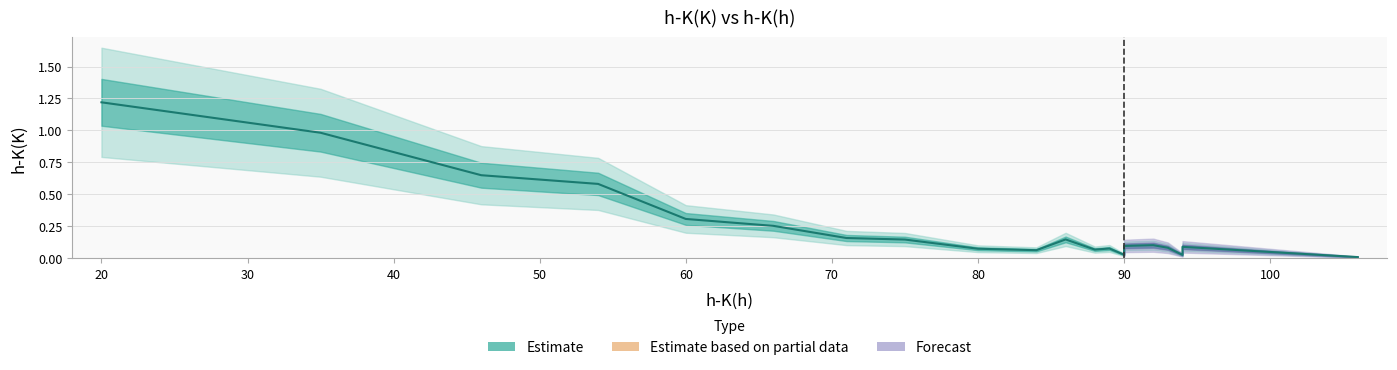

How many interior local peaks (higher than both neighbors) does the data have?

4